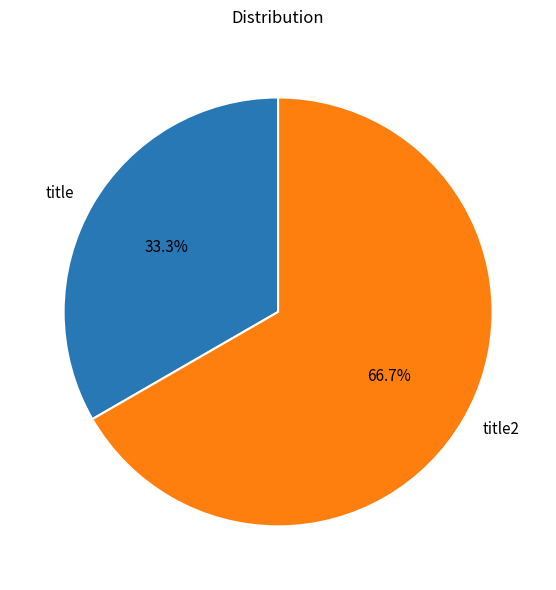

What is the smallest slice in the pie chart?

title